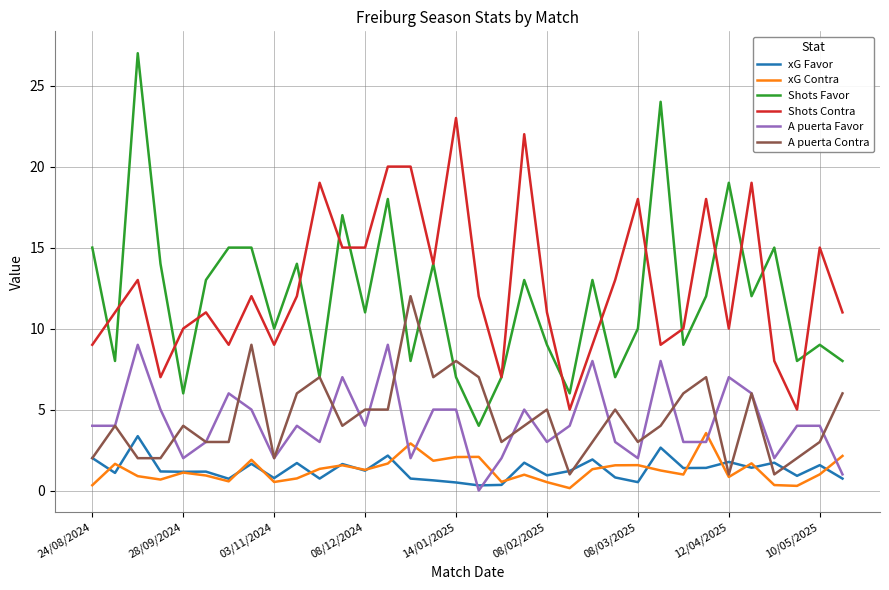

True or false: A puerta Favor and Shots Contra intersect in this chart.

False